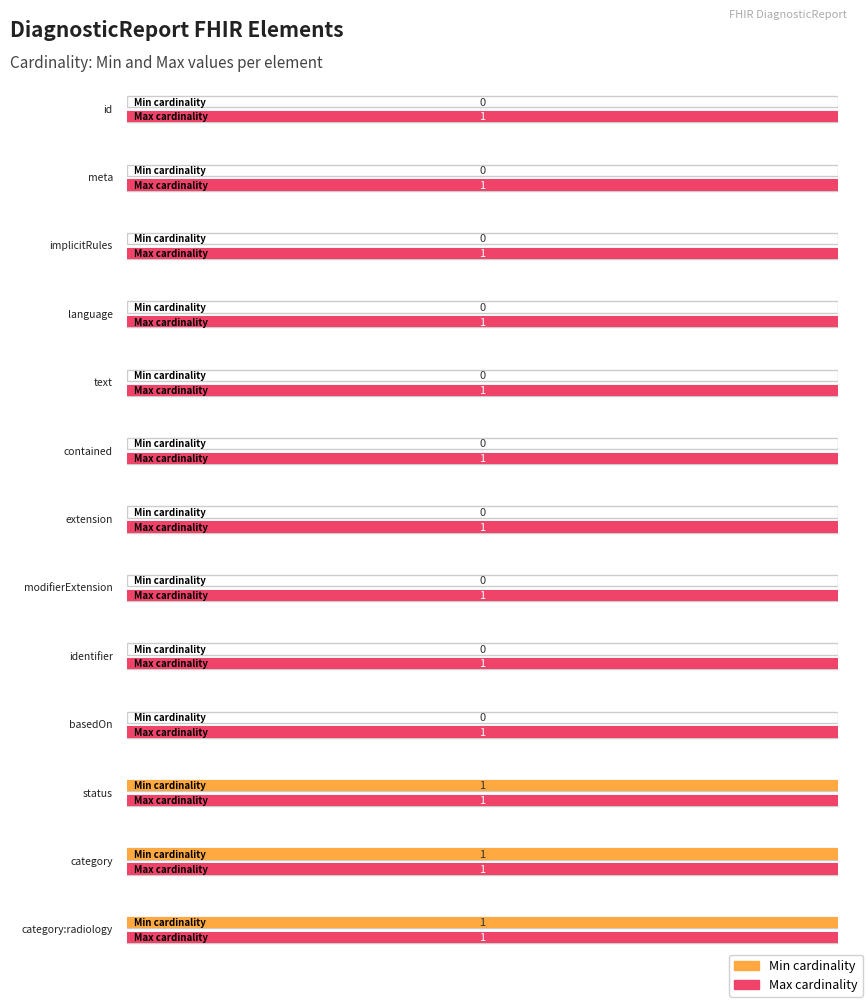

Which series has the largest total across all categories?

Max cardinality